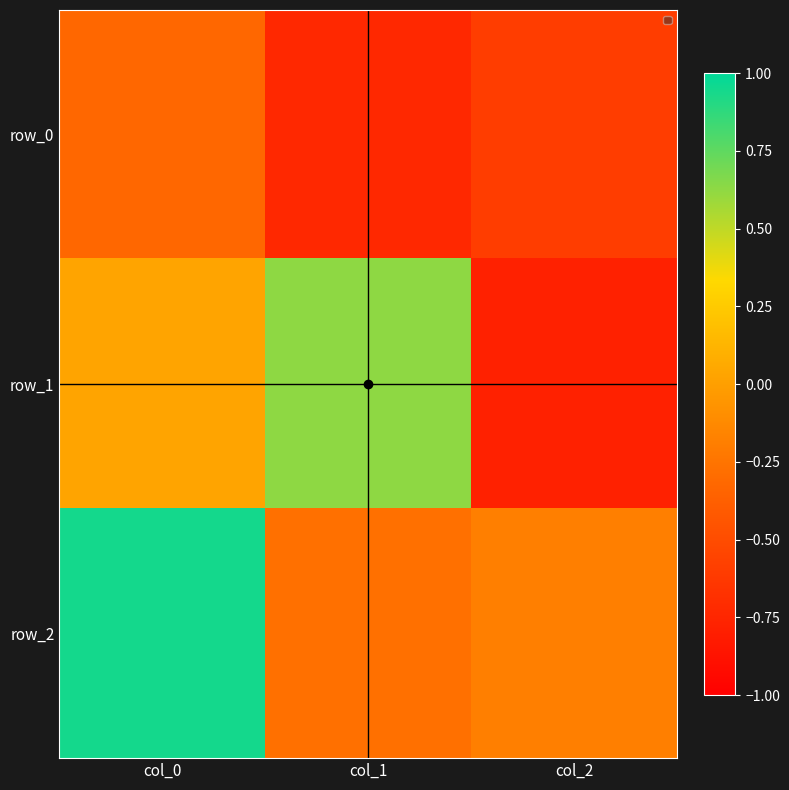

At which label does row_0 reach its minimum?

col_1